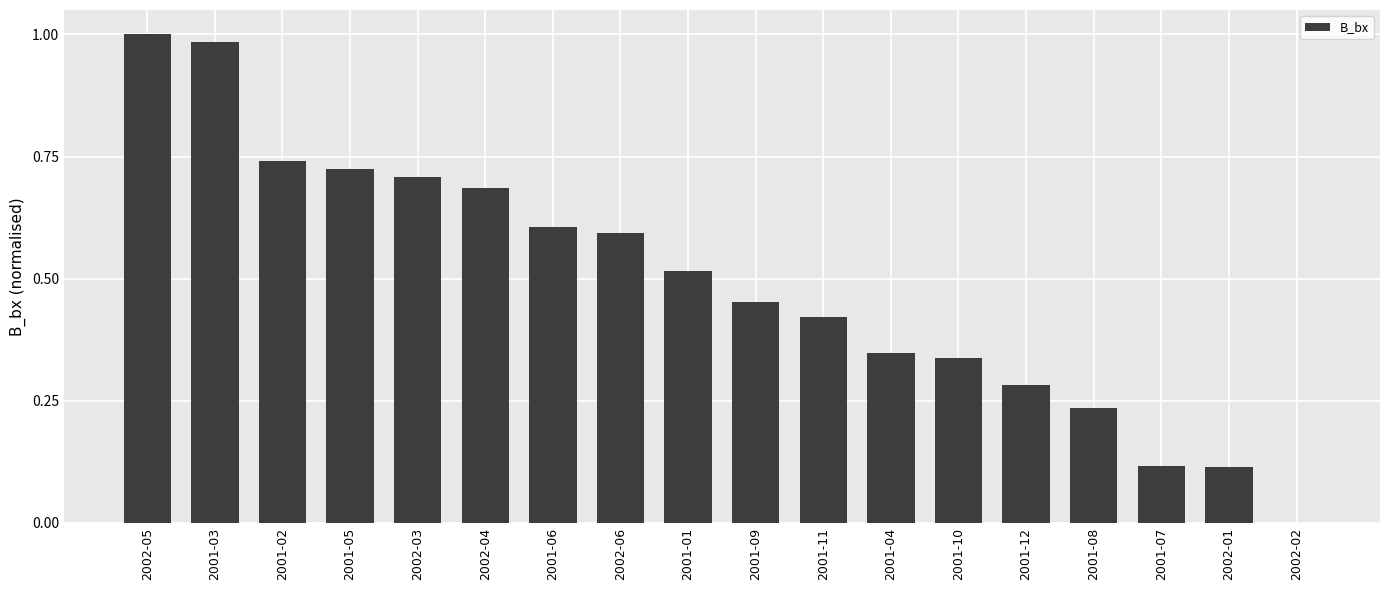

Which has a higher value, 2001-11 or 2001-03?

2001-03